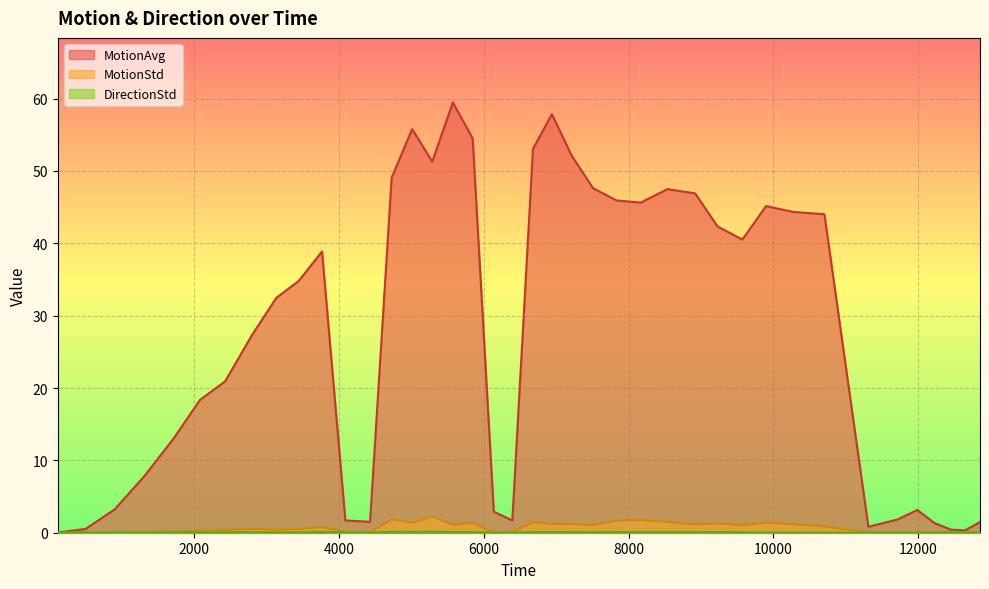

True or false: DirectionStd and MotionAvg cross at least once.

False